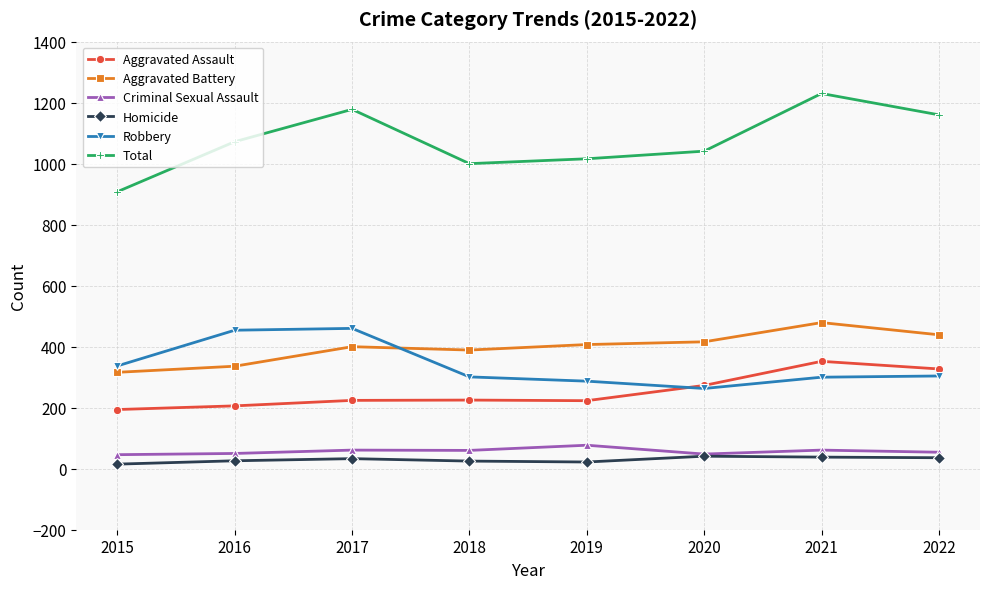

How many lines are shown in the chart?

6